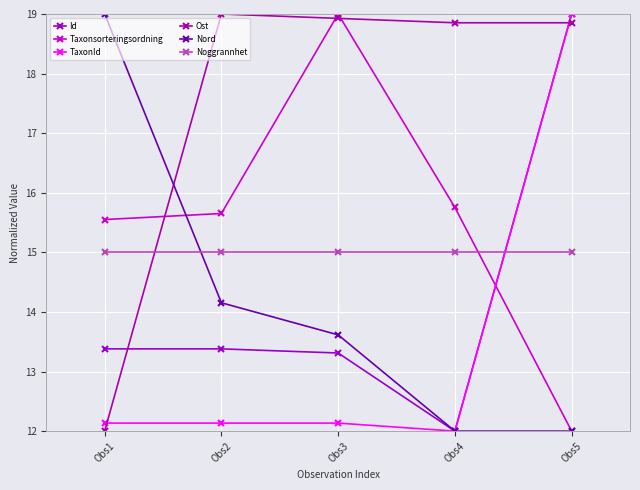

How many distinct data groups are displayed?

6